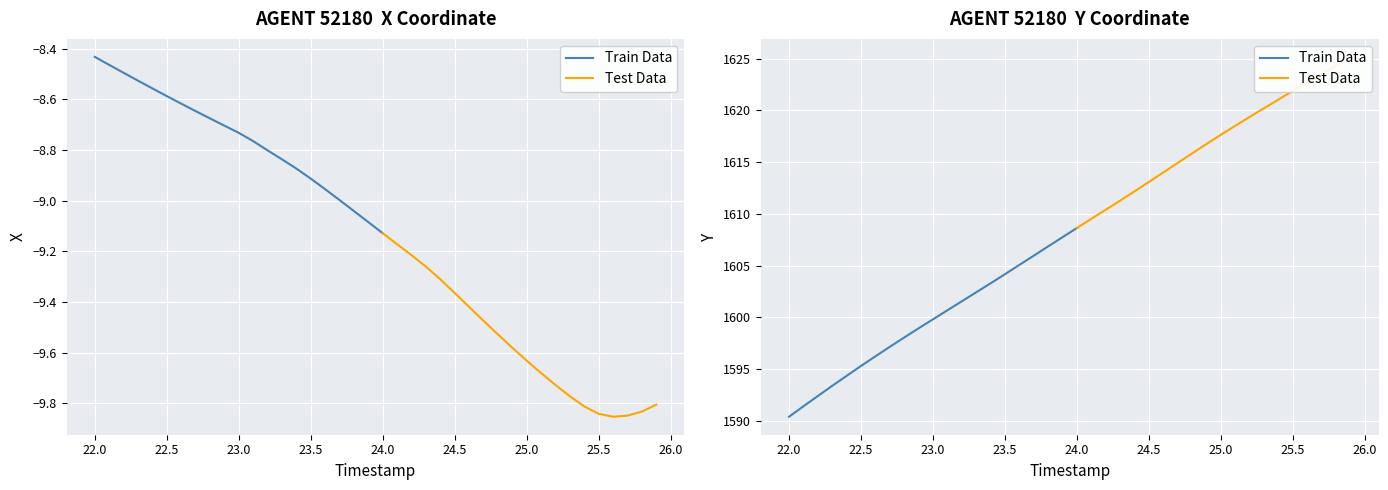

What is the minimum value for X?

-9.9